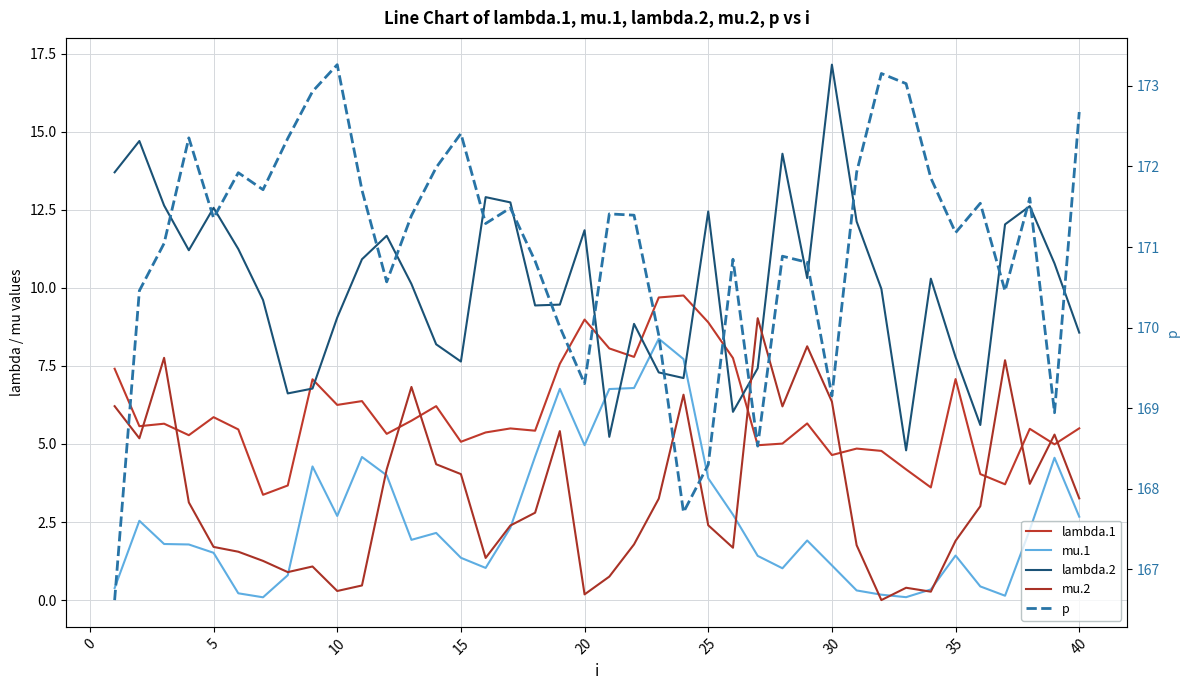

Which series has the widest spread of values?

lambda.2